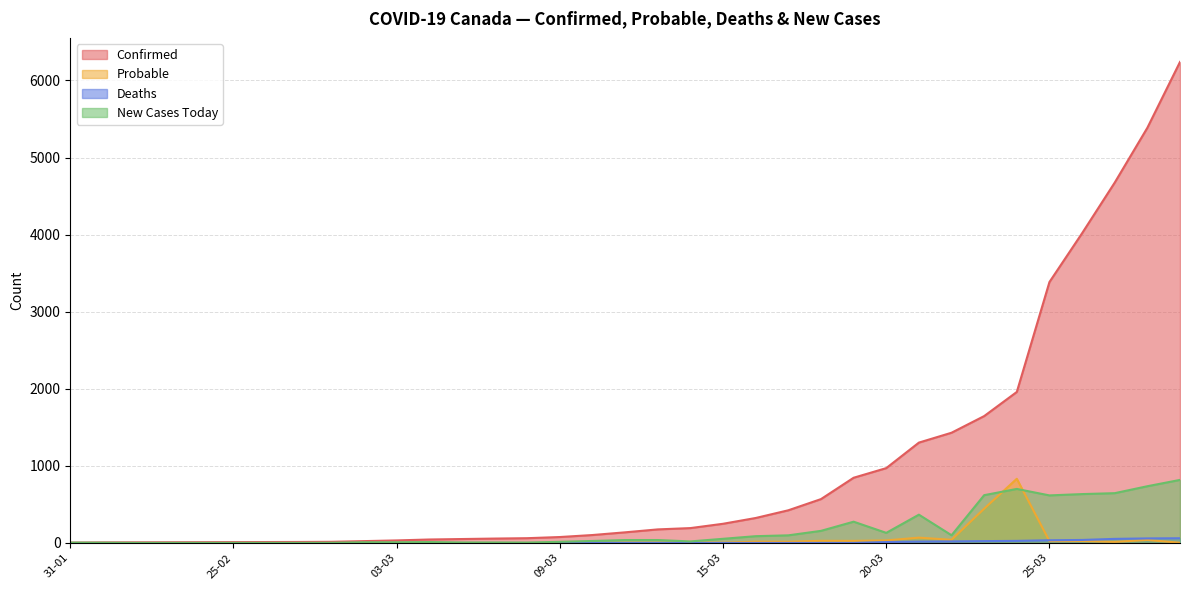

Rank the series at 26-03 from lowest to highest value.

numprob, numdeaths, numtoday, numconf